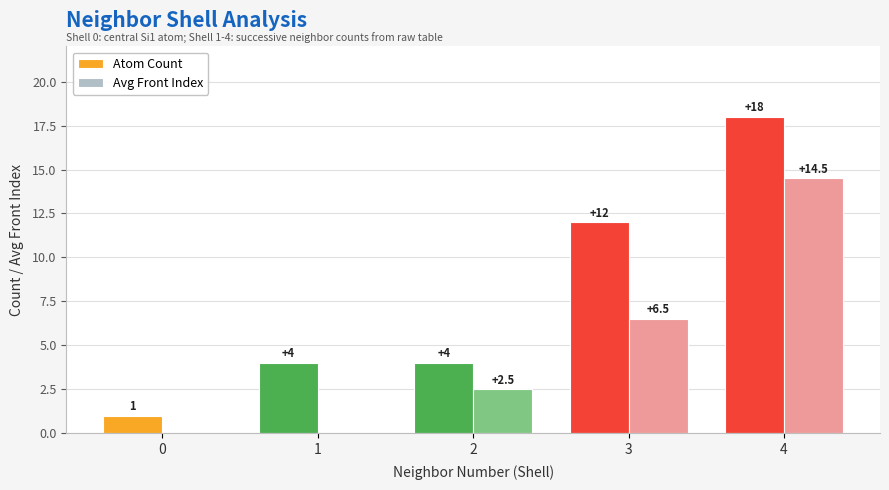

How many values in Avg Front Index are above zero?

3